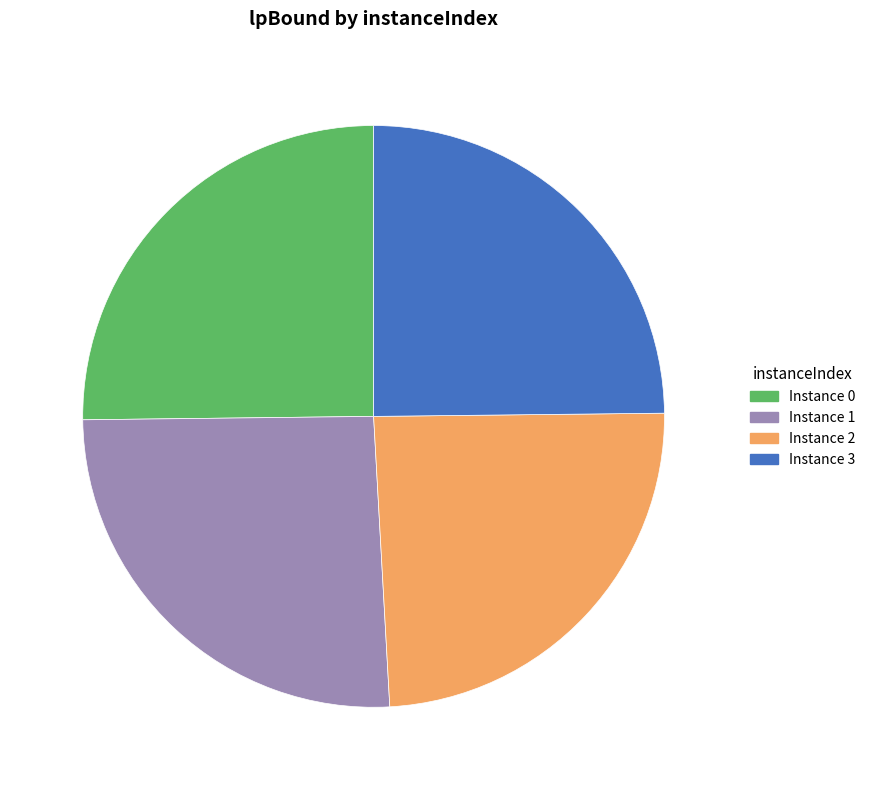

Between Instance 2 and Instance 3, which is larger?

Instance 3